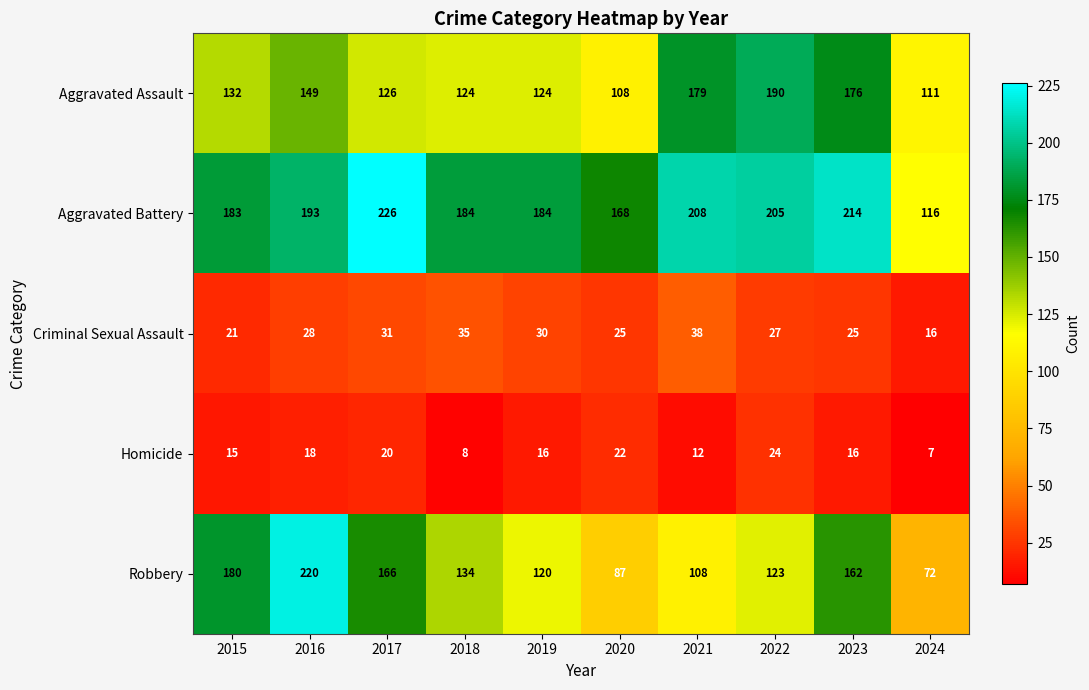

What is the difference between the Robbery values at 2022 and 2016?

97